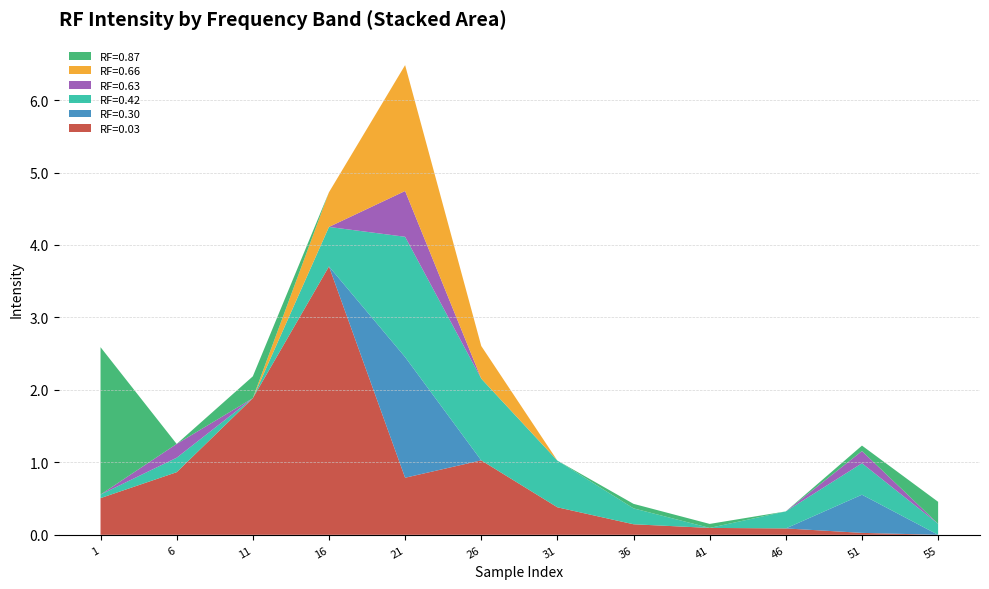

Reading left to right, list all the values displayed in this chart.

RF=0.03: 1=0.5	6=0.9	11=1.9	16=3.7	21=0.8	26=1.0	31=0.4	36=0.1	41=0.1	46=0.1	51=0.0	55=0.0
RF=0.30: 1=0.0	6=0.0	11=0.0	16=0.0	21=1.7	26=0.0	31=0.0	36=0.0	41=0.0	46=0.0	51=0.5	55=0.0
RF=0.42: 1=0.0	6=0.2	11=0.0	16=0.5	21=1.7	26=1.1	31=0.6	36=0.2	41=0.0	46=0.2	51=0.4	55=0.2
RF=0.63: 1=0.0	6=0.2	11=0.0	16=0.0	21=0.6	26=0.0	31=0.0	36=0.0	41=0.0	46=0.0	51=0.2	55=0.0
RF=0.66: 1=0.0	6=0.0	11=0.0	16=0.5	21=1.7	26=0.5	31=0.0	36=0.0	41=0.0	46=0.0	51=0.0	55=0.0
RF=0.87: 1=2.0	6=0.0	11=0.3	16=0.0	21=0.0	26=0.0	31=0.0	36=0.1	41=0.1	46=0.0	51=0.1	55=0.3